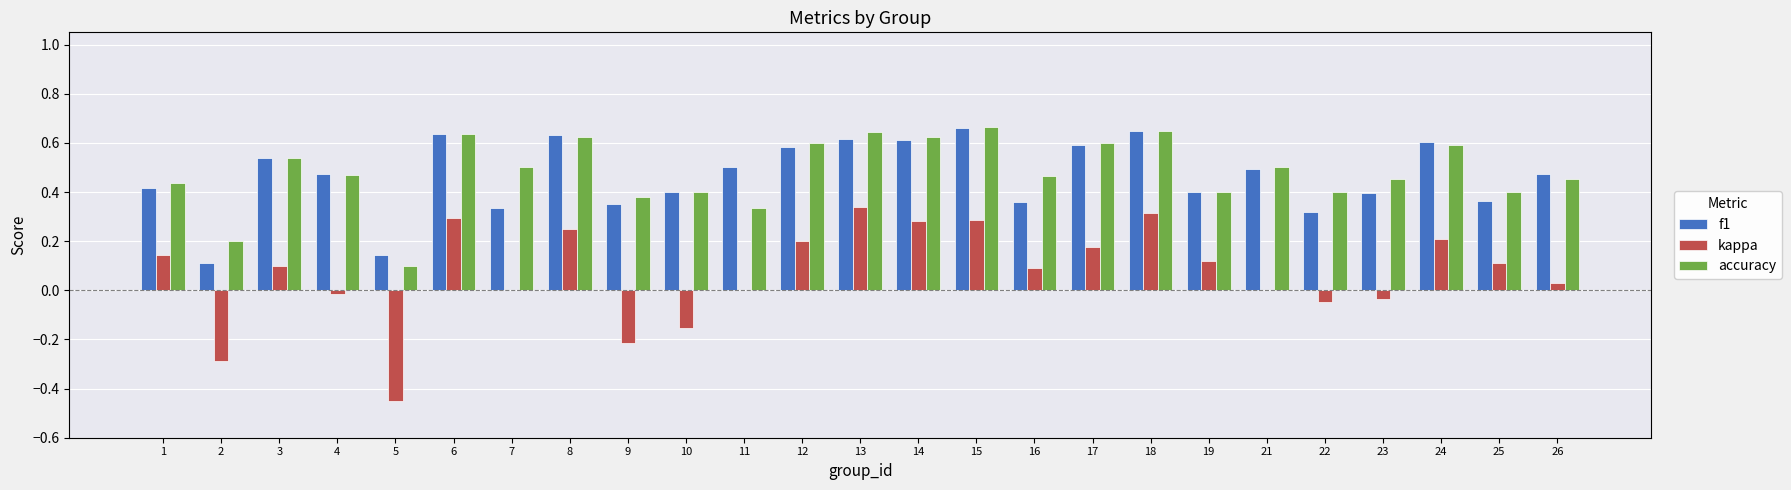

What are all the series names shown in the legend?

f1, kappa, accuracy